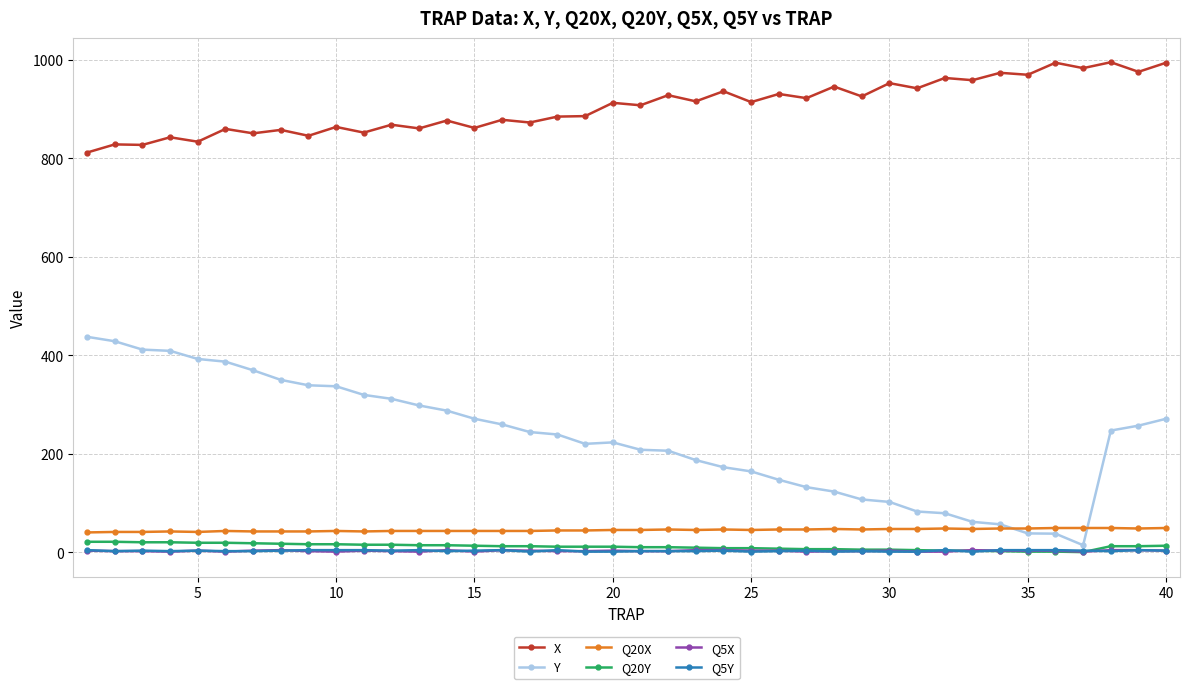

True or false: Q20X and Q5X cross at least once.

False